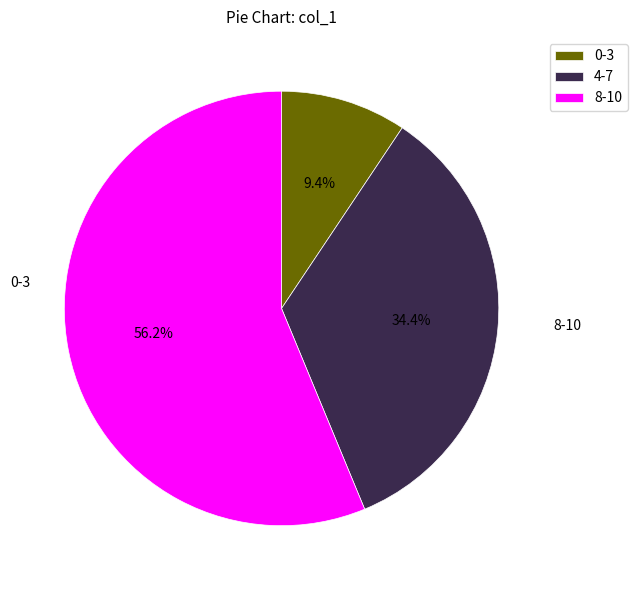

Which slice is the smallest?

0-3